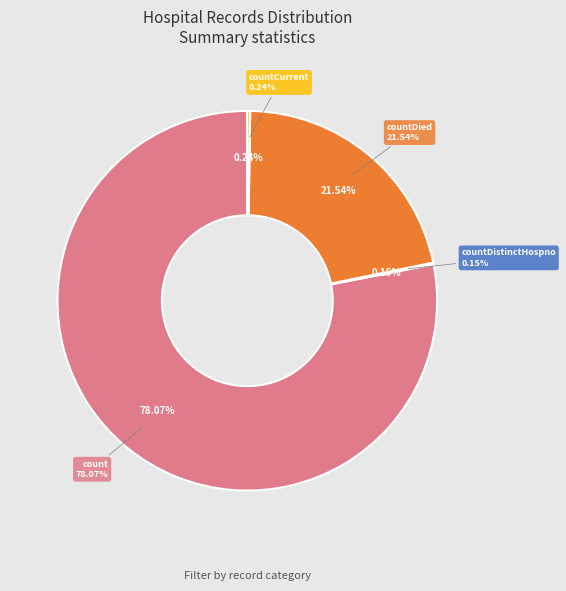

Which category has the biggest portion of the pie?

count